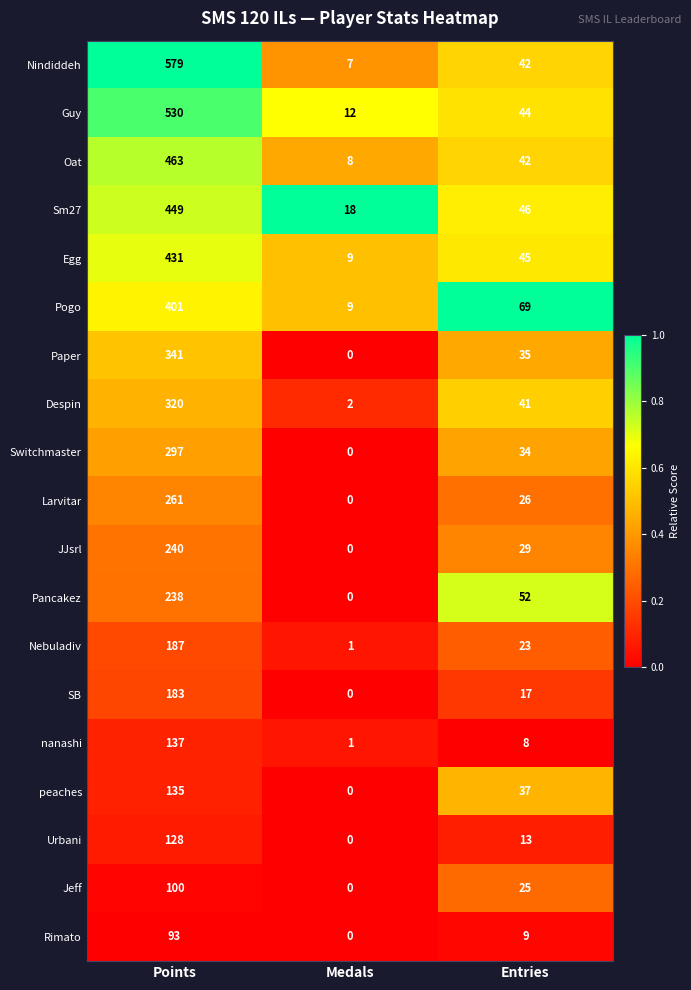

How many data points does each series have?

3